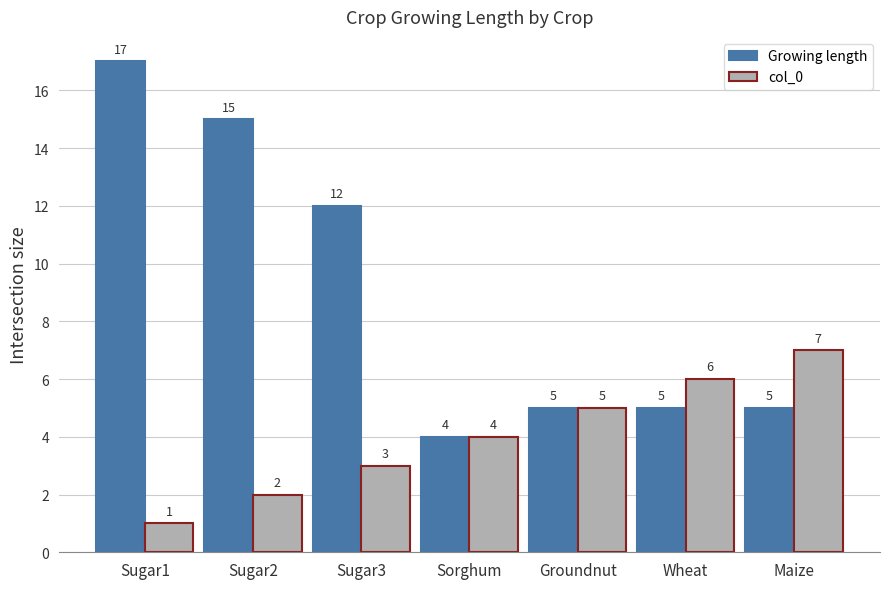

Between Sugar1 and Sugar2, which series saw the biggest shift?

Growing length